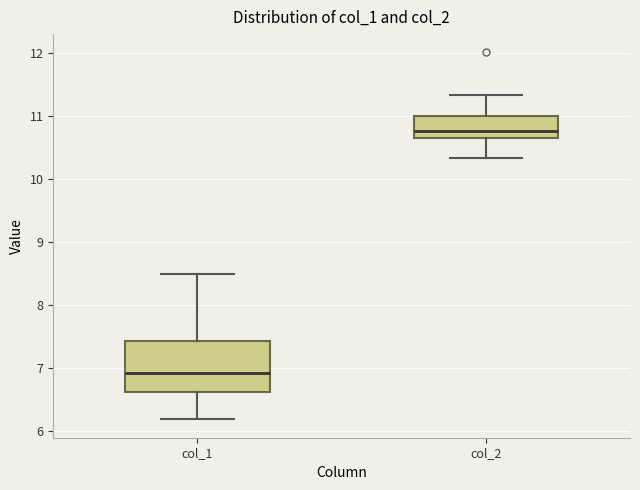

Reading left to right, read every box against the y-axis: the position of its median line, the range the box covers, and the ends of its whiskers. The values are not printed on the chart, so give them approximately, as read against the axis.

col_1: median 6.9, box 6.6 to 7.4, whiskers 6.2 to 8.5
col_2: median 10.8, box 10.7 to 11.0, whiskers 10.3 to 11.3